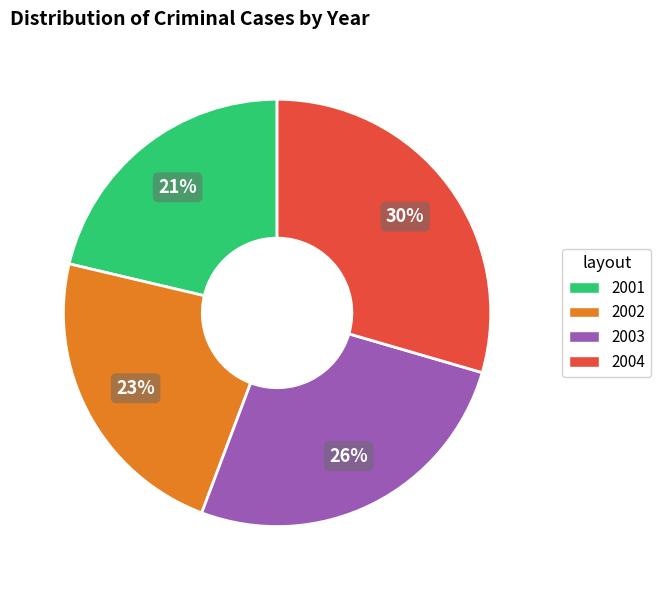

What is the ratio of the value at 2003 to the value at 2001?

1.2